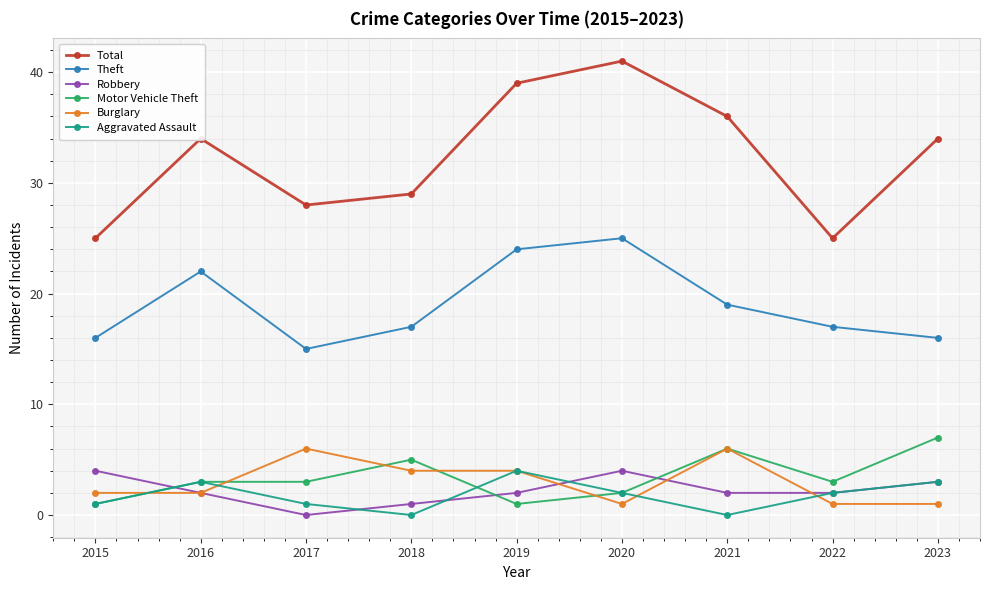

Which series has the largest range (max minus min)?

Total